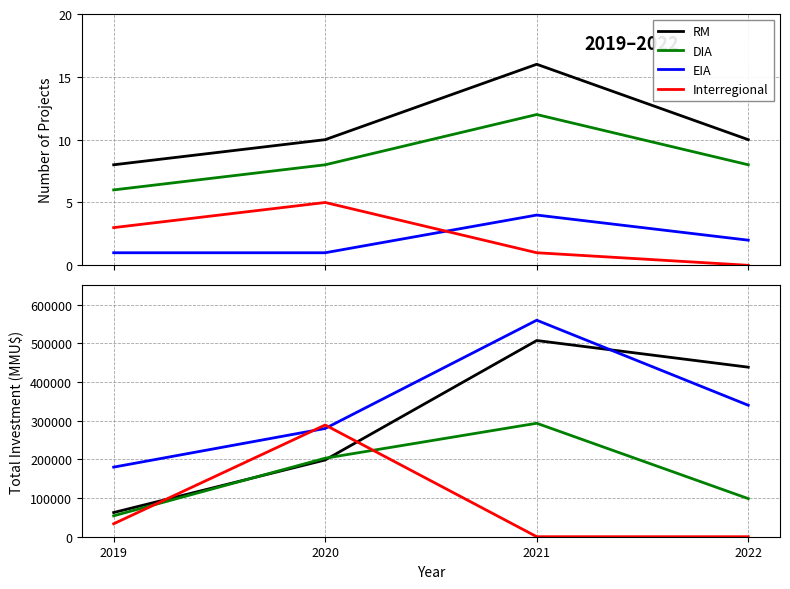

What is the total value across all series at 2022?

877000